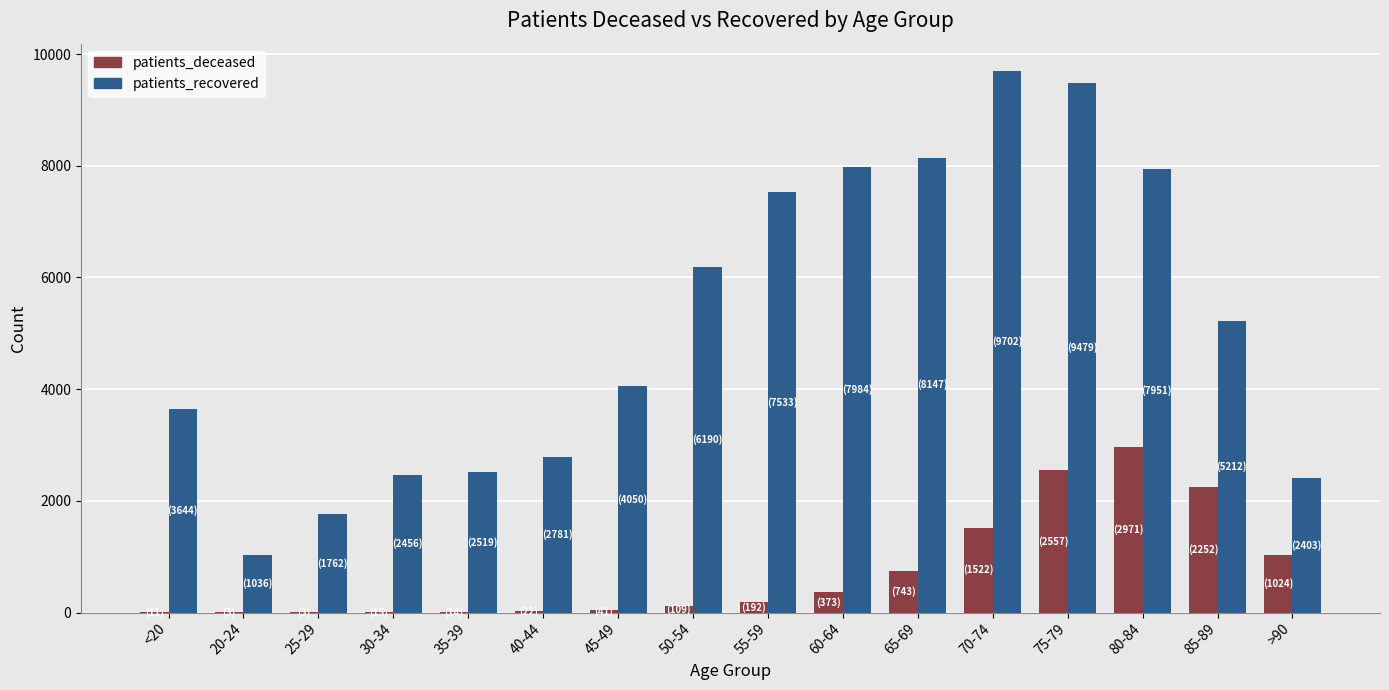

Which label corresponds to the largest value in the chart?

70-74